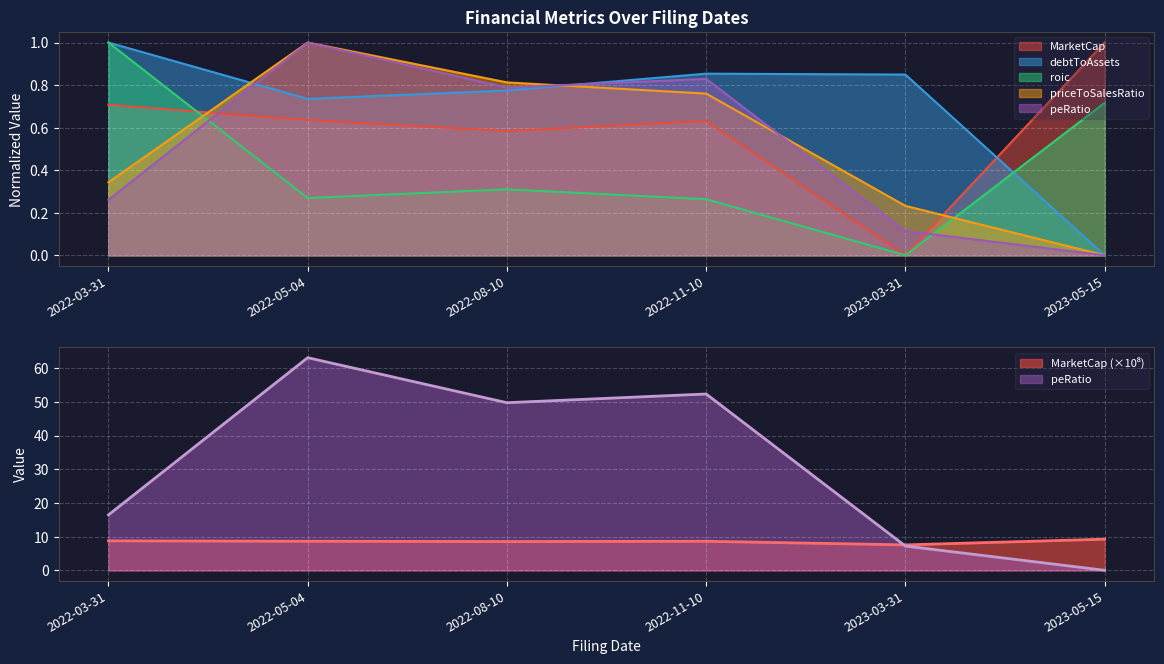

At which category is the sum across all series the highest?

2022-05-04